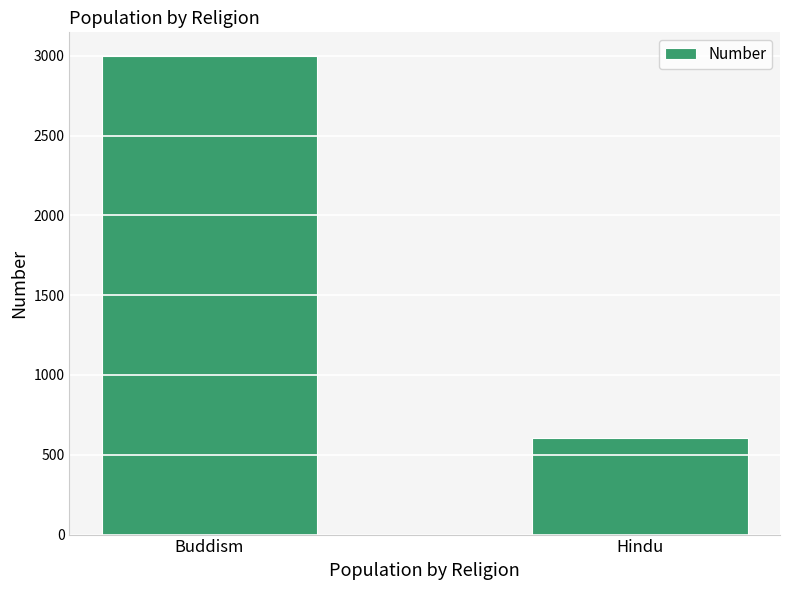

What is the sum of all values?

3605